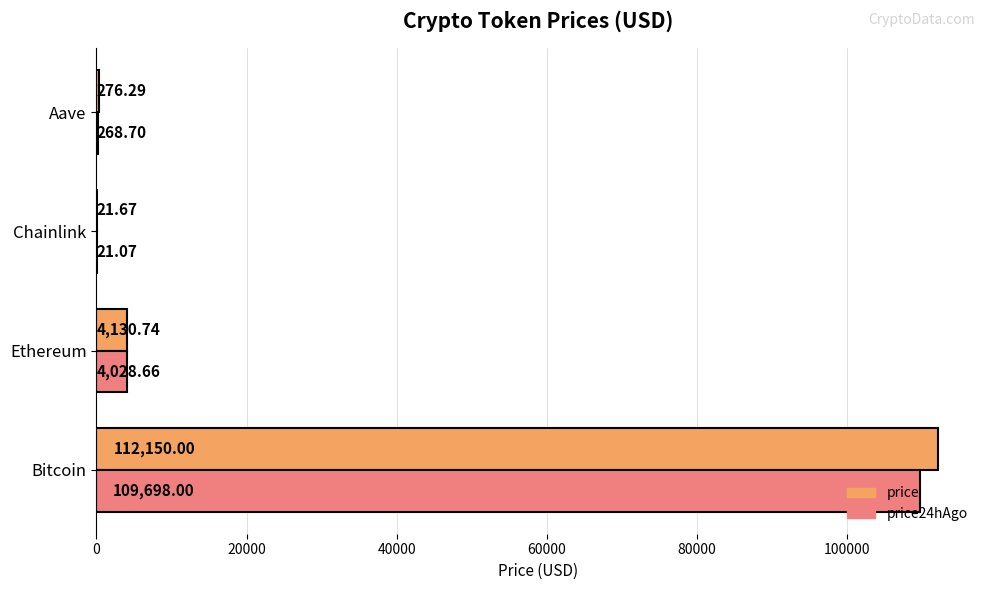

At which label is price closest to 56085?

Ethereum